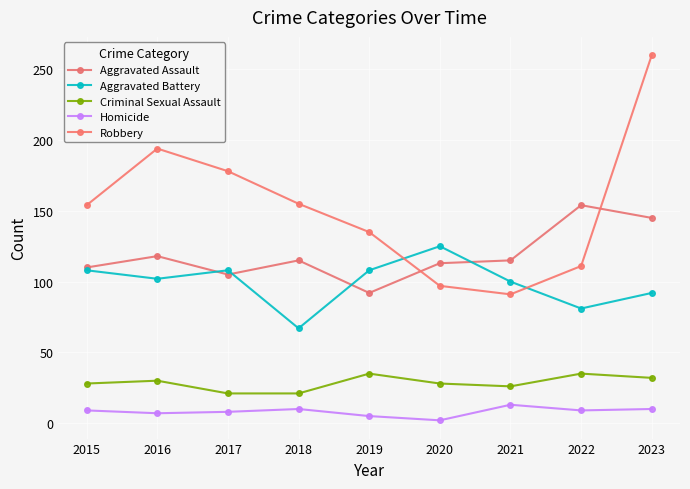

What is the value of the Aggravated Battery point at the 7th from the left?

100